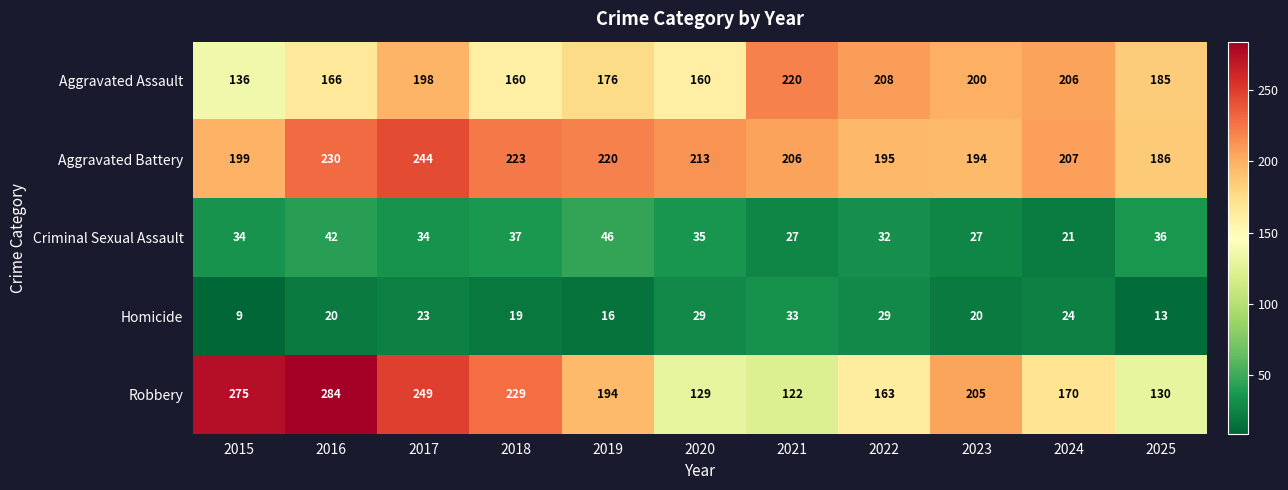

Which series has the largest total across all categories?

Aggravated Battery